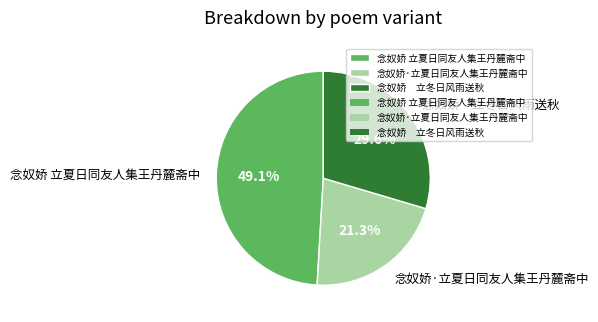

Is there any slice that represents more than half of the pie?

No